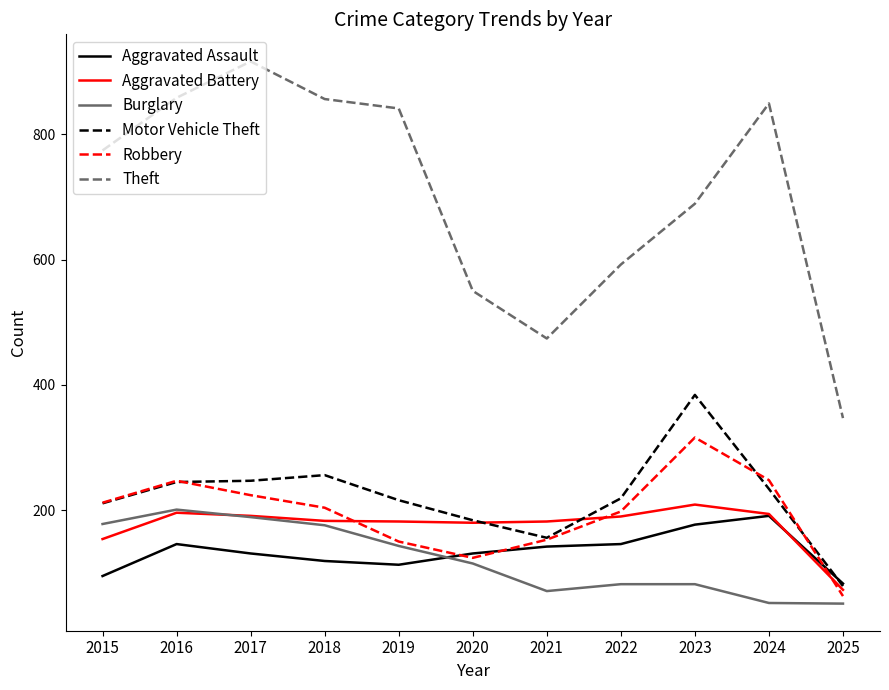

Which series has the largest total across all categories?

Theft